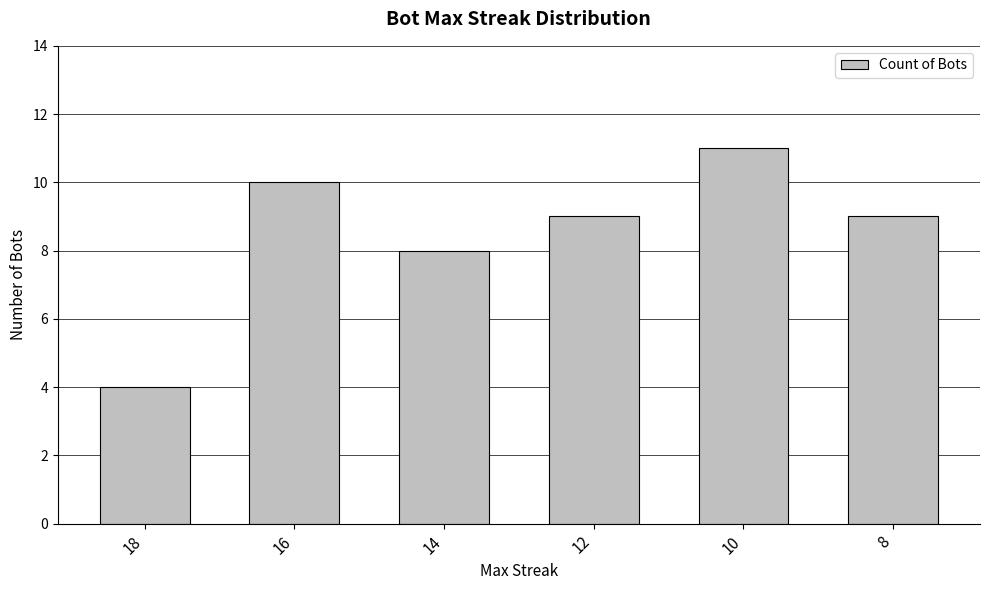

Is it true that the value at 16 is 18?

False